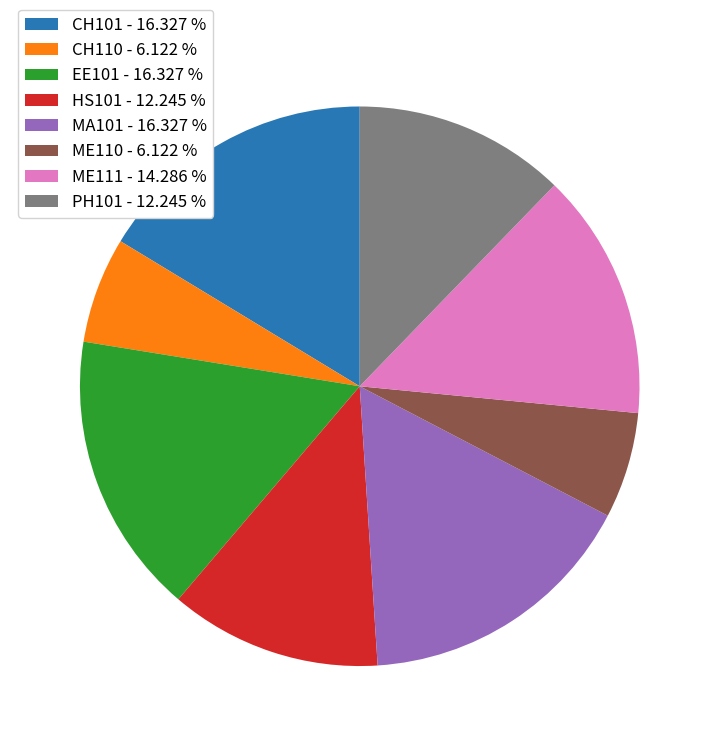

Is the sum of MA101 and CH110 greater than half?

No